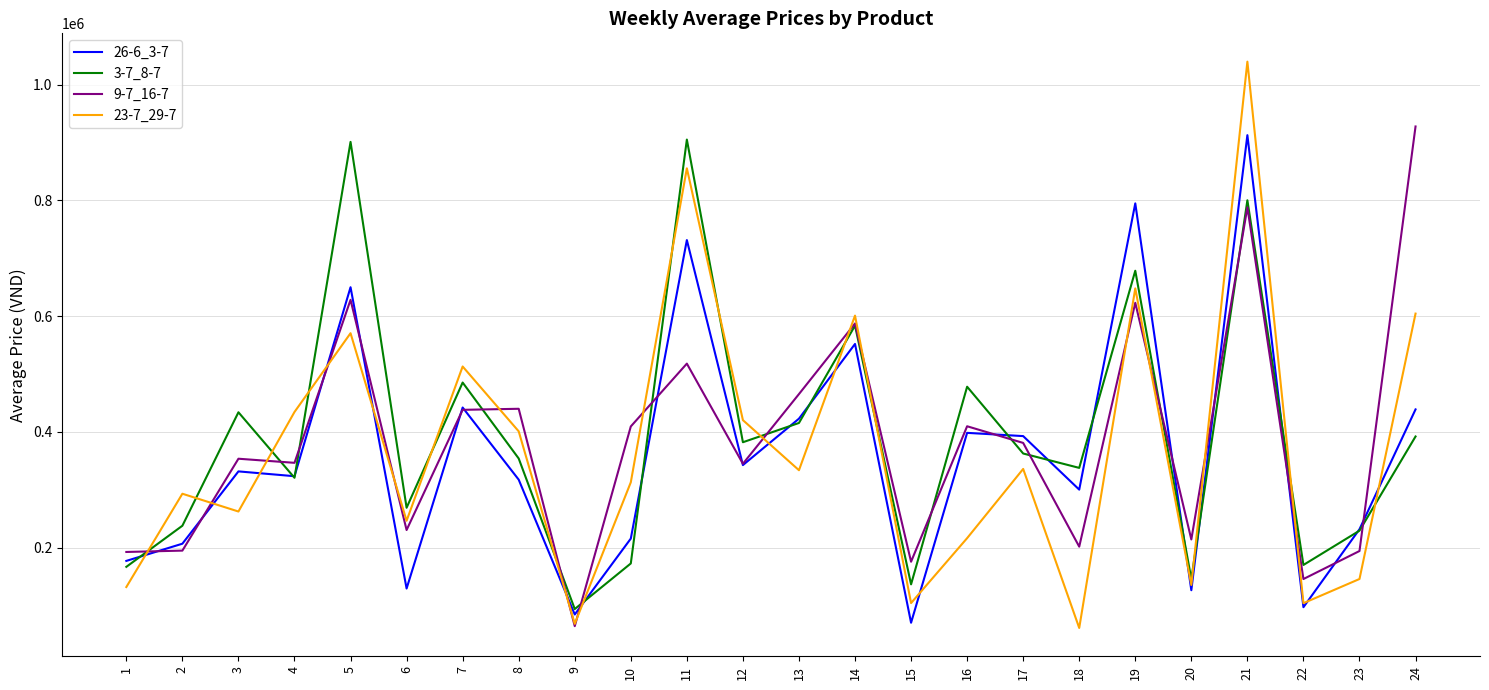

Rank the series by their average value, from highest to lowest.

3-7_8-7, 9-7_16-7, 23-7_29-7, 26-6_3-7